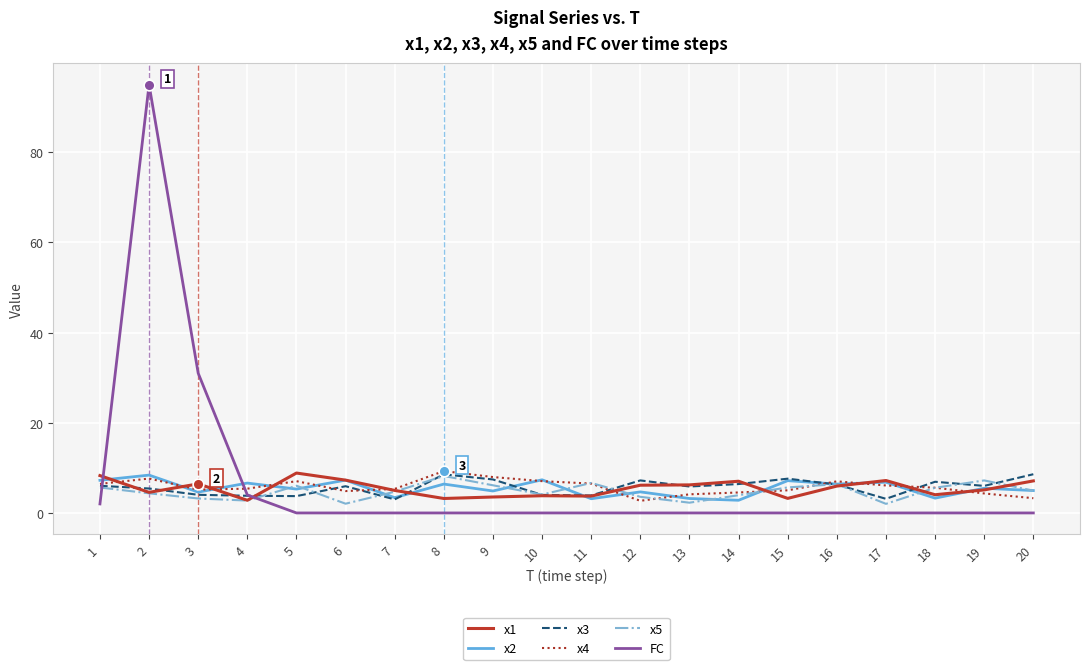

Which series has the widest spread of values?

FC